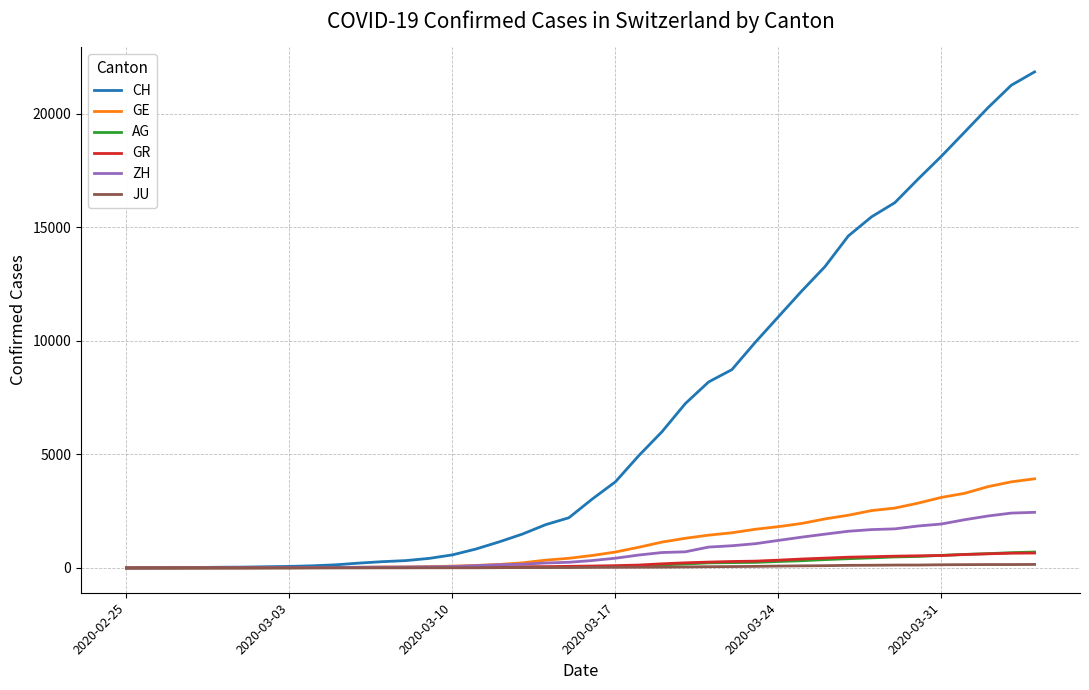

Which series has the largest range (max minus min)?

CH